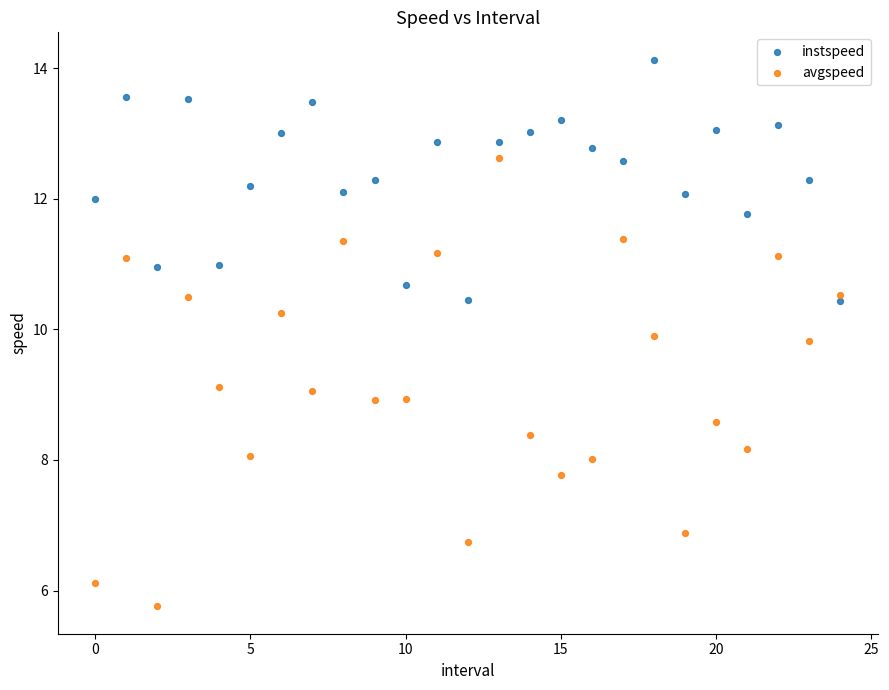

Which series has the largest Y range (max minus min)?

avgspeed